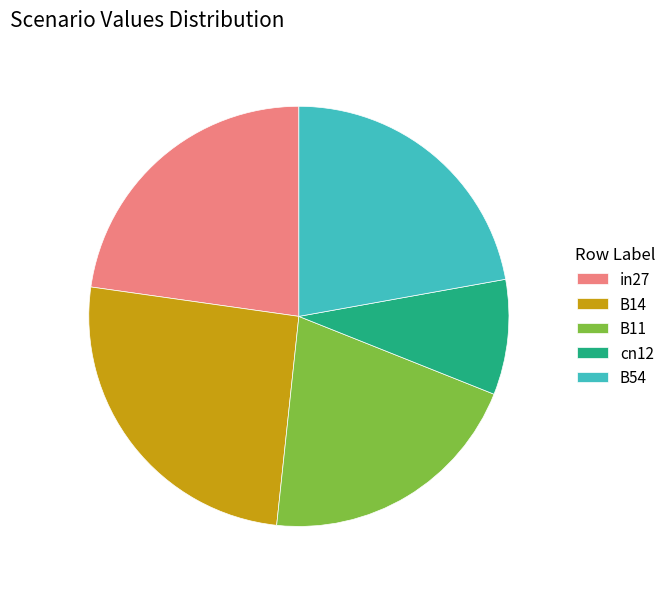

Is it true that B14 is 15% of the pie?

False